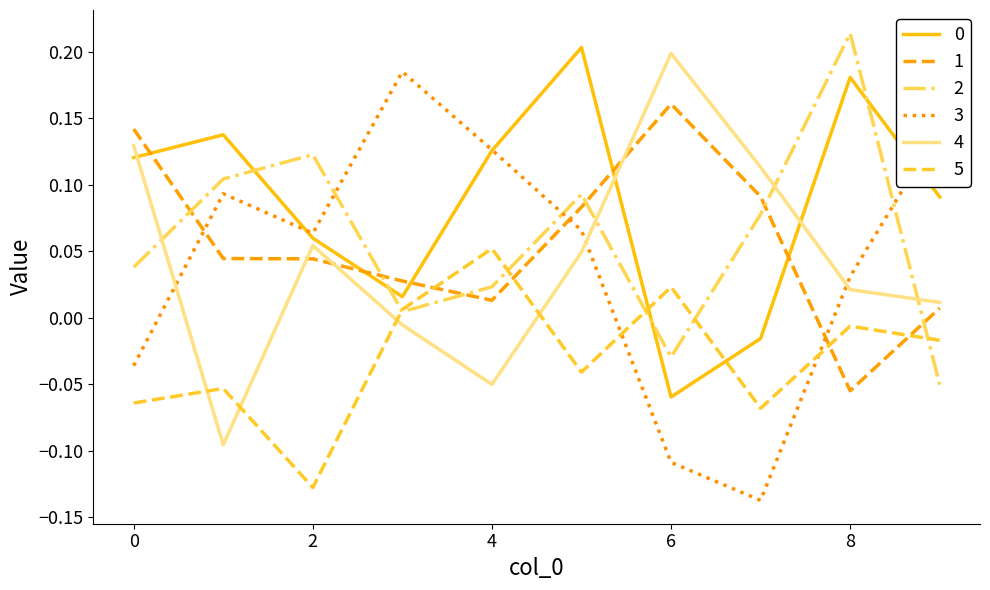

True or false: 3 and 4 cross at least once.

True